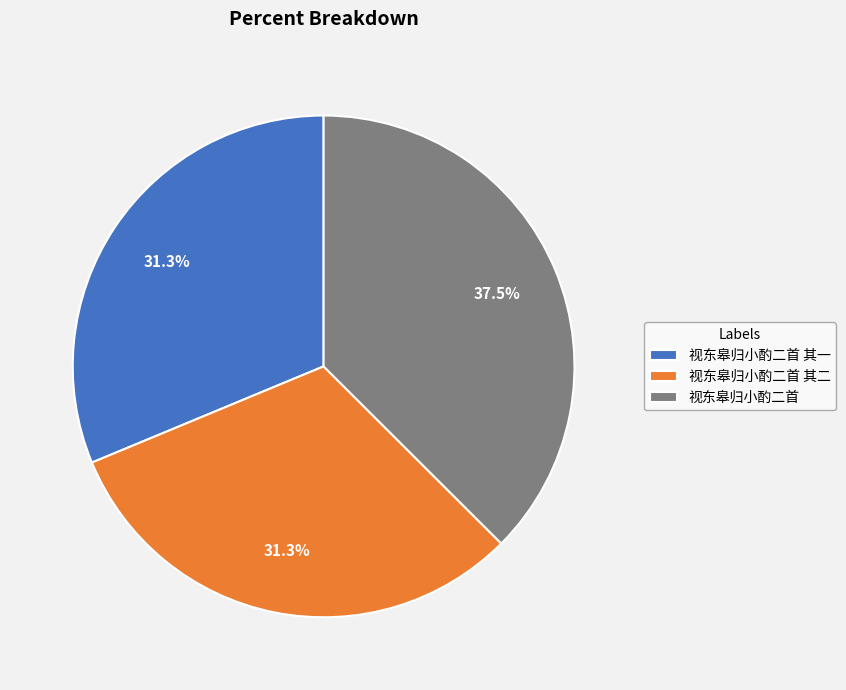

Which category has the biggest portion of the pie?

视东皋归小酌二首